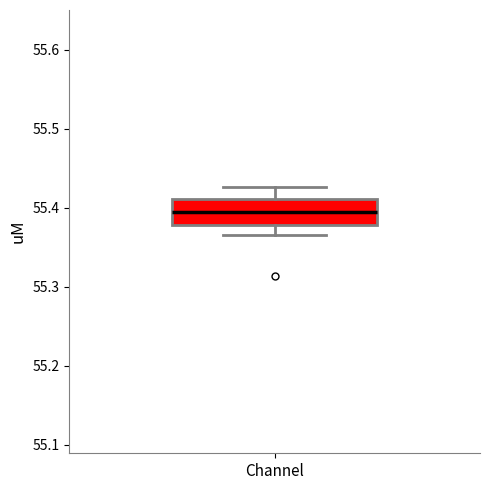

Read this box plot against the y-axis: the position of the median line, the range covered by the box, and the ends of both whiskers. The values are not printed on the chart, so give them approximately, as read against the axis.

median 55.39, box 55.38 to 55.41, whiskers 55.37 to 55.43